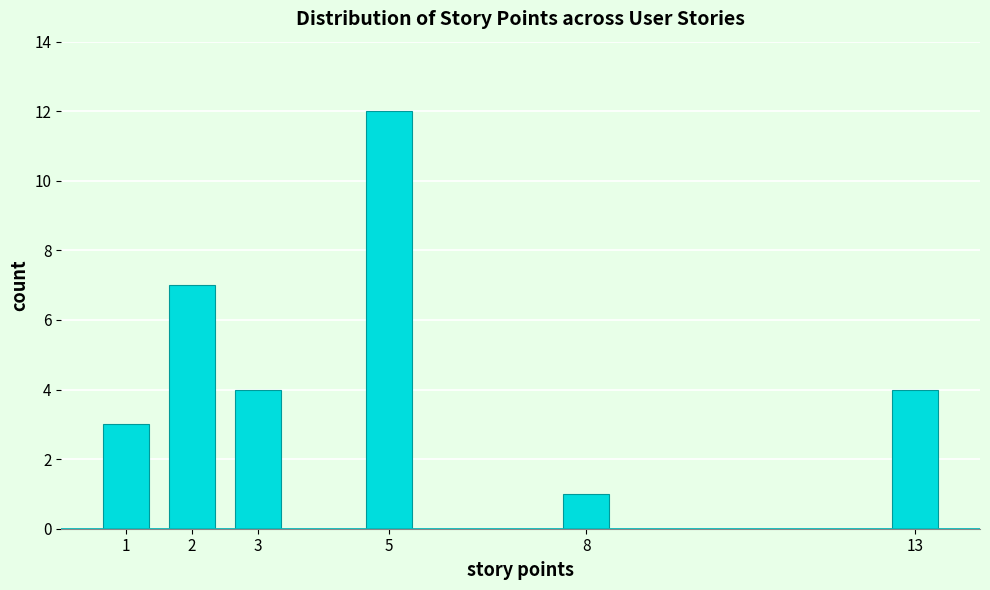

Reading left to right, list all the values displayed in this chart.

1=3	2=7	3=4	5=12	8=1	13=4